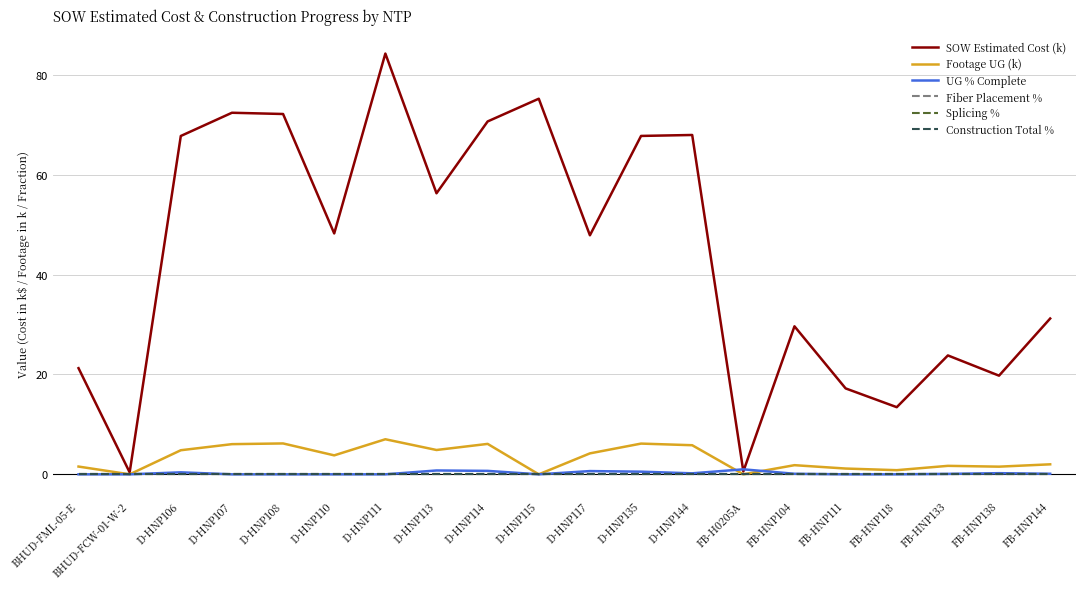

True or false: Splicing % and SOW Estimated Cost (k) cross at least once.

False